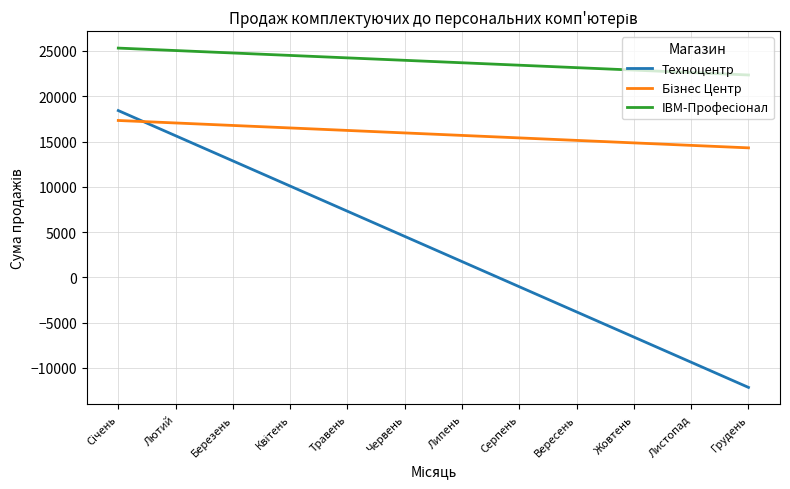

What is the minimum value for Техноцентр?

-12160